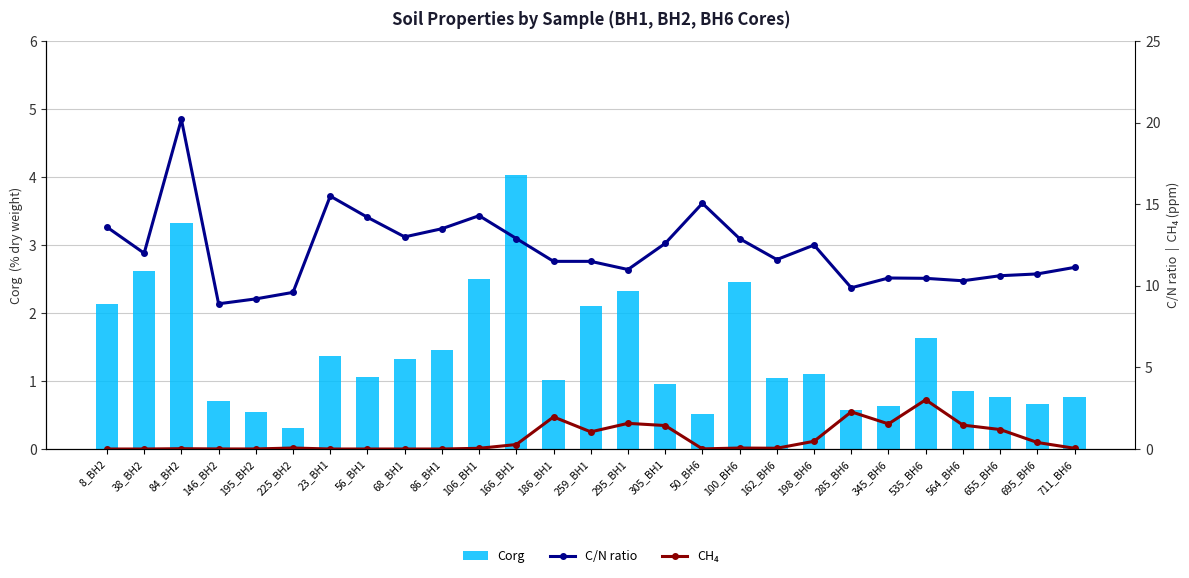

At which label is CH₄ closest to 1?

259_BH1